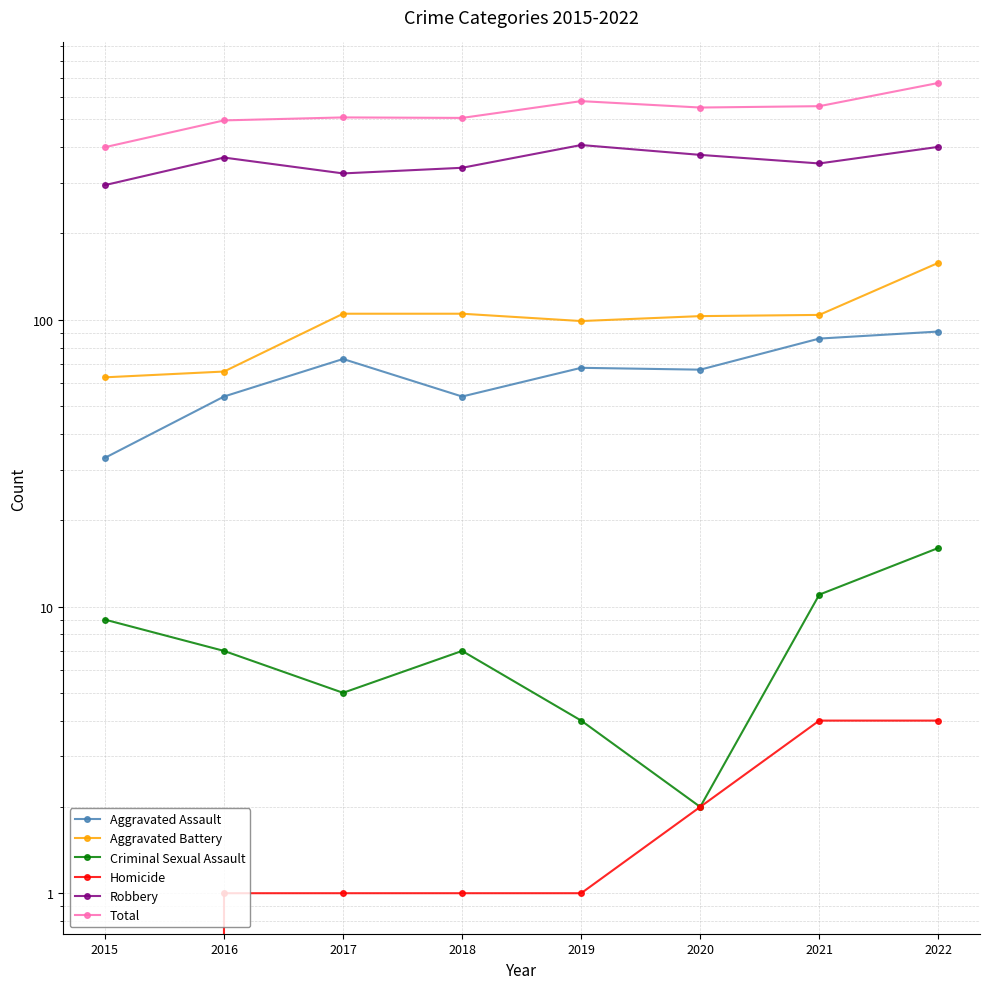

How many interior local valleys does the Total series have?

2